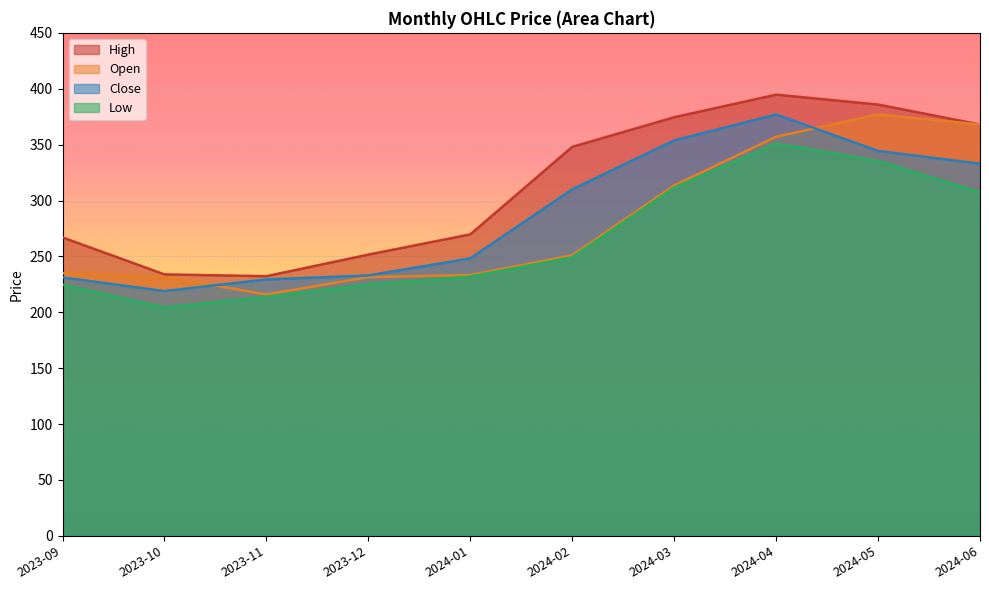

Which series has the widest spread of values?

High